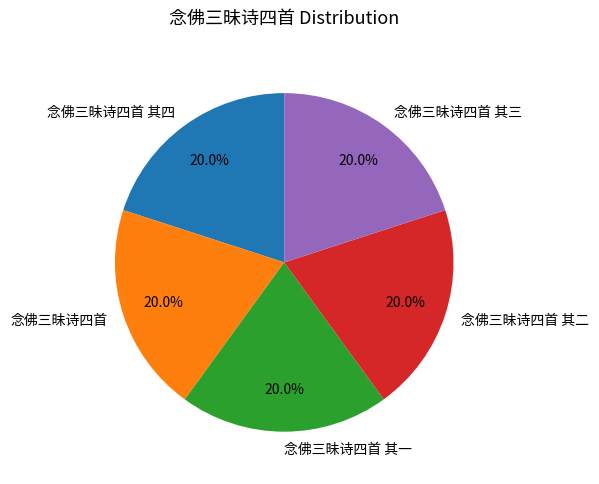

To the nearest percent, what percentage of the pie is 念佛三昧诗四首 其四?

20%